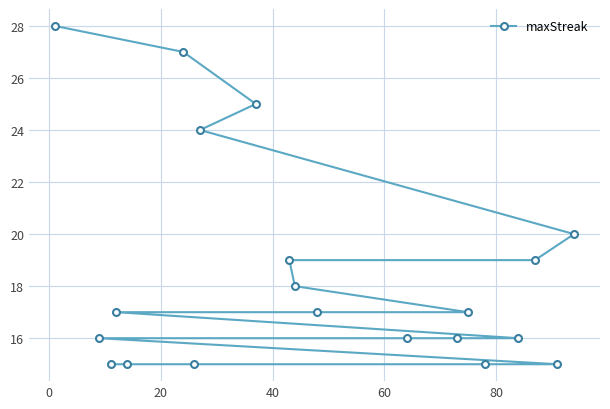

What is the value of the 13th point from the left?

16